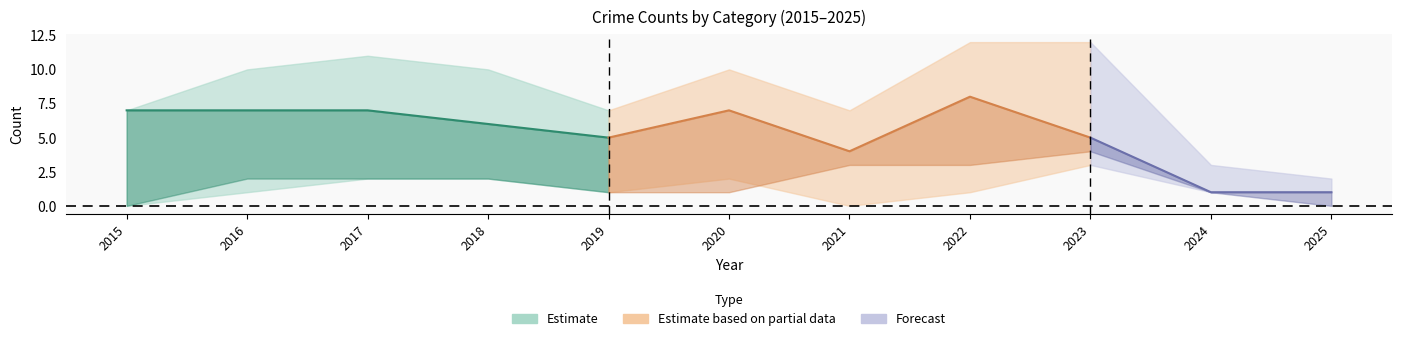

At which label is Total closest to 7?

2015